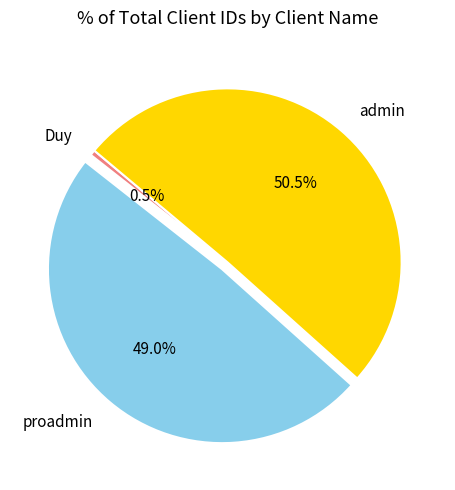

To the nearest percent, what is the difference between the proadmin and Duy slice percentages?

48%